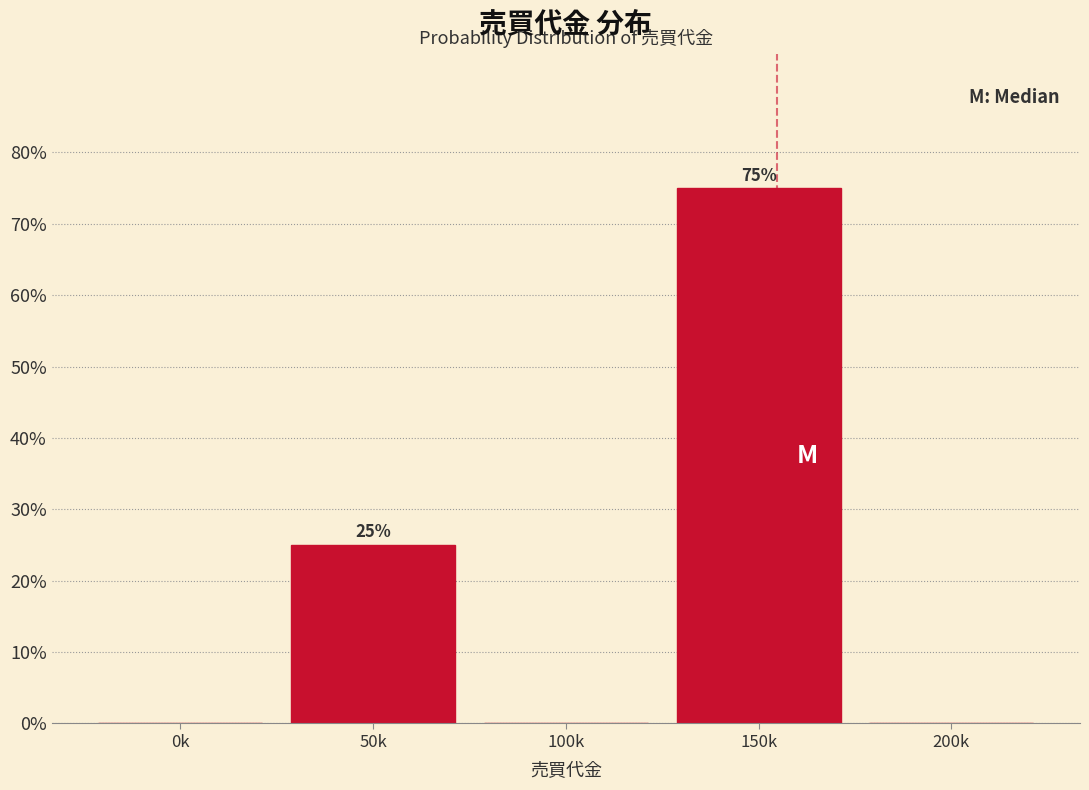

Reading left to right, list all the values displayed in this chart.

0k=0	50k=25	100k=0	150k=75	200k=0